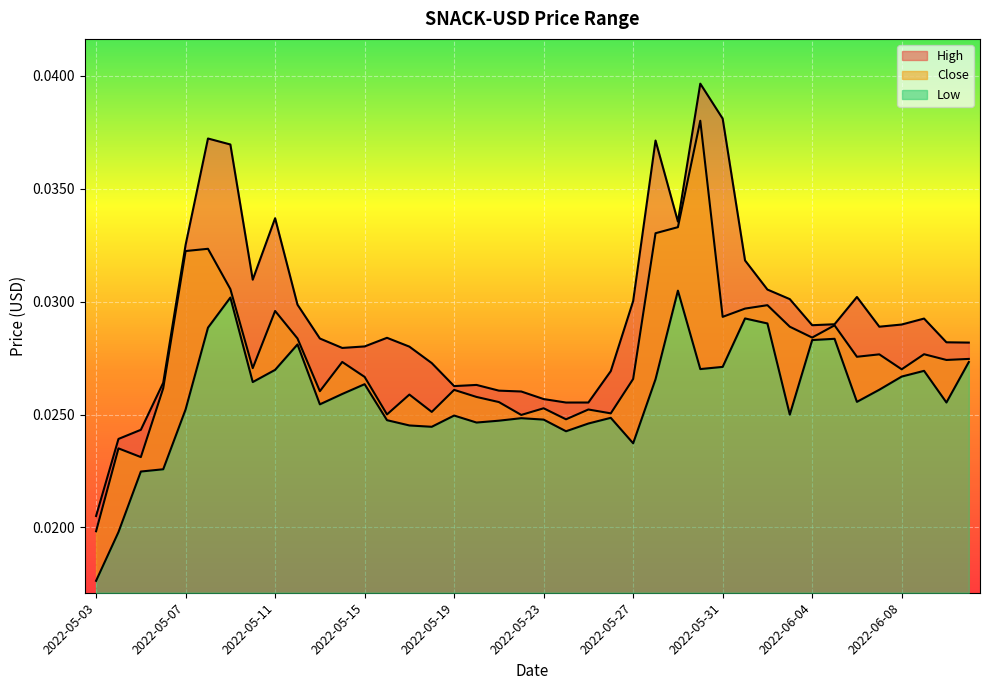

How many lines are shown in the chart?

3